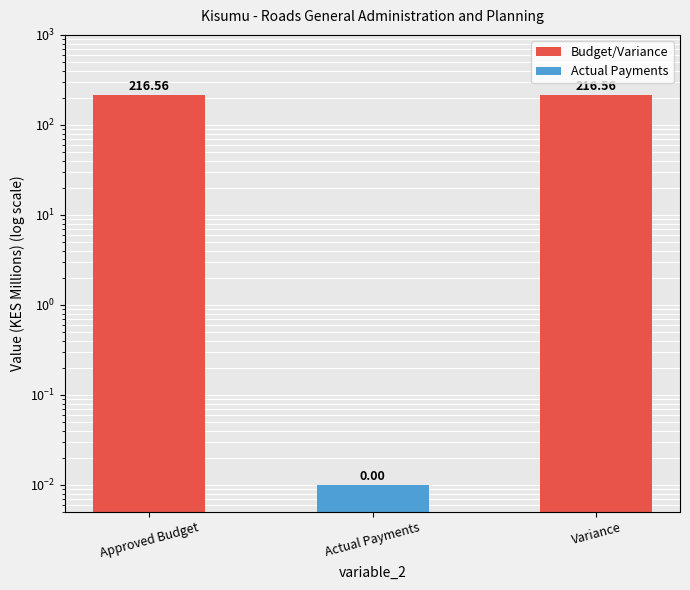

Reading right to left, extract all data points from this chart.

Variance=216.6	Actual Payments=0.0	Approved Budget=216.6